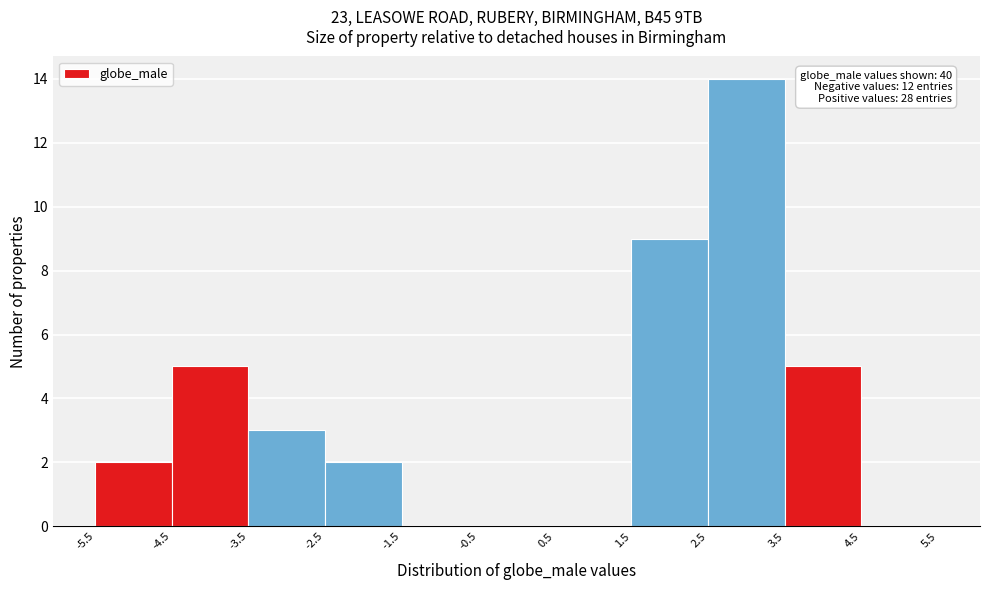

Over which range of the x-axis is the bar tallest?

2.5 to 3.5